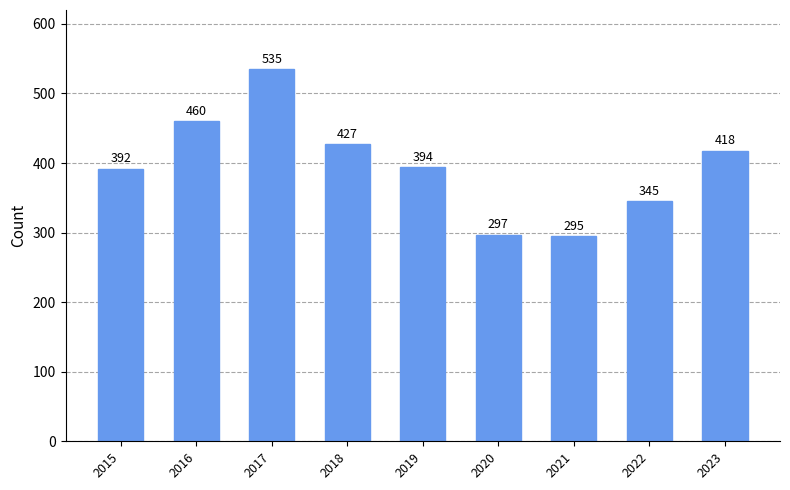

What value does the data have at 2019, to the nearest 5?

395